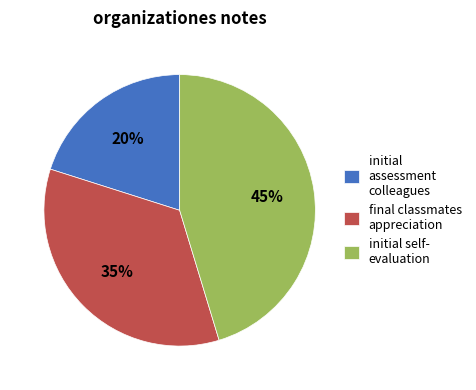

To the nearest percent, what is the difference between the largest and smallest slice percentages?

25%